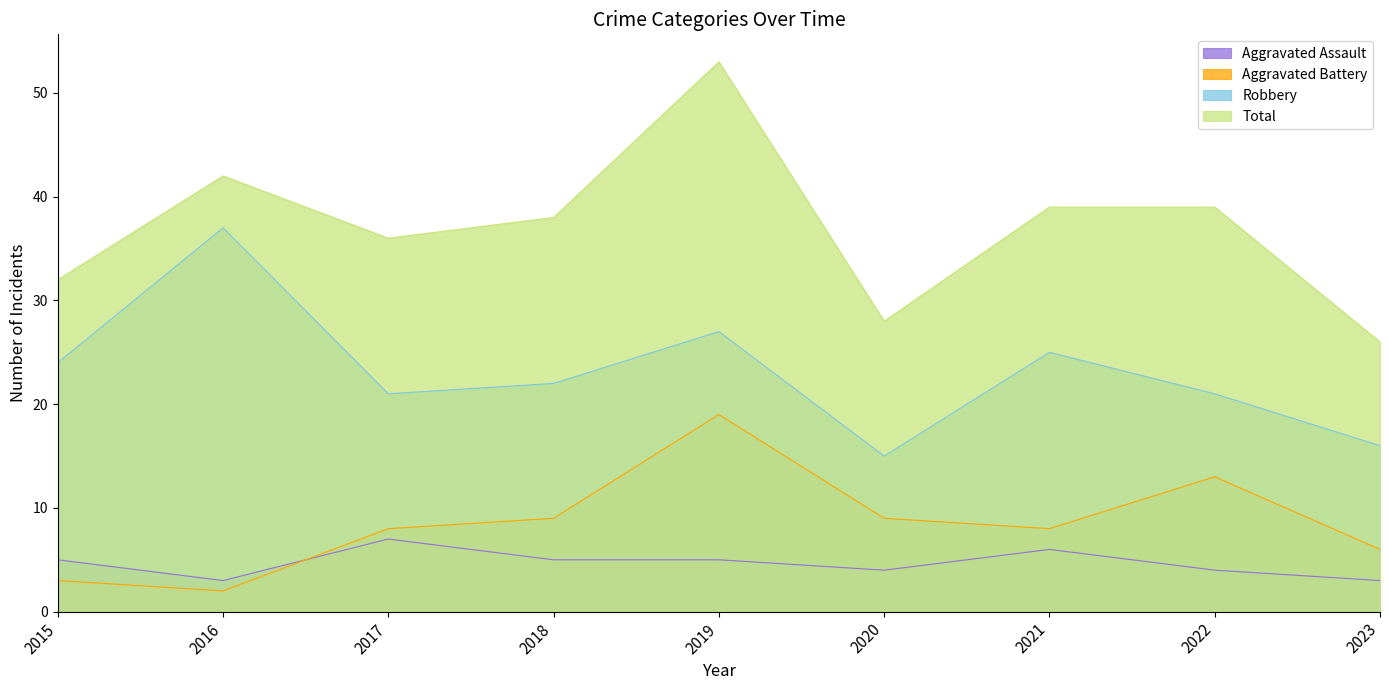

Does the chart display data point markers on the line(s)?

No